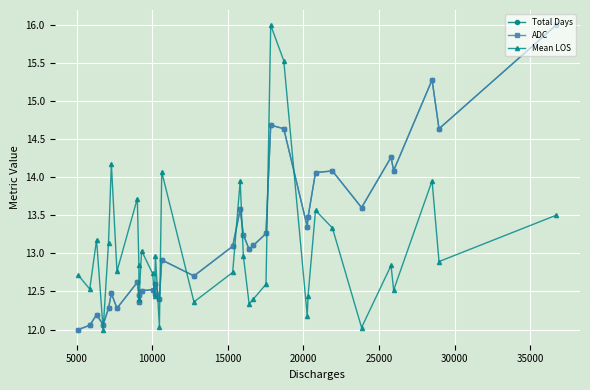

What is the smallest value displayed?

12.0